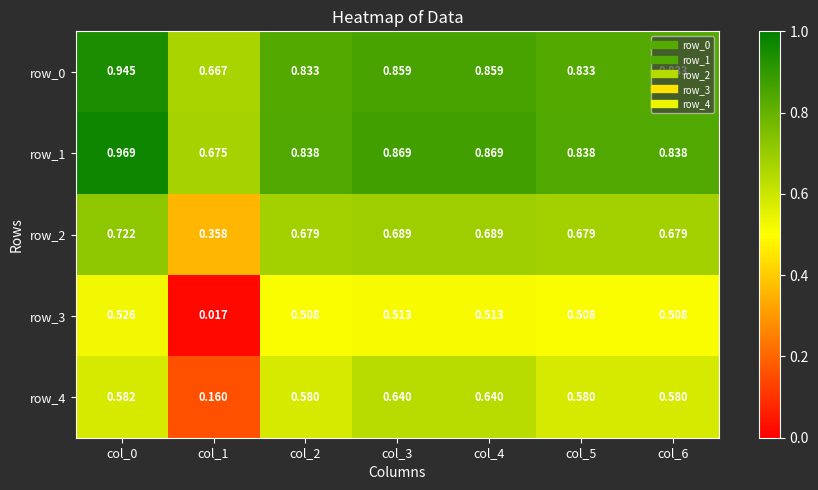

Is the value of row_2 at col_6 greater than the value of row_3 at col_3?

Yes